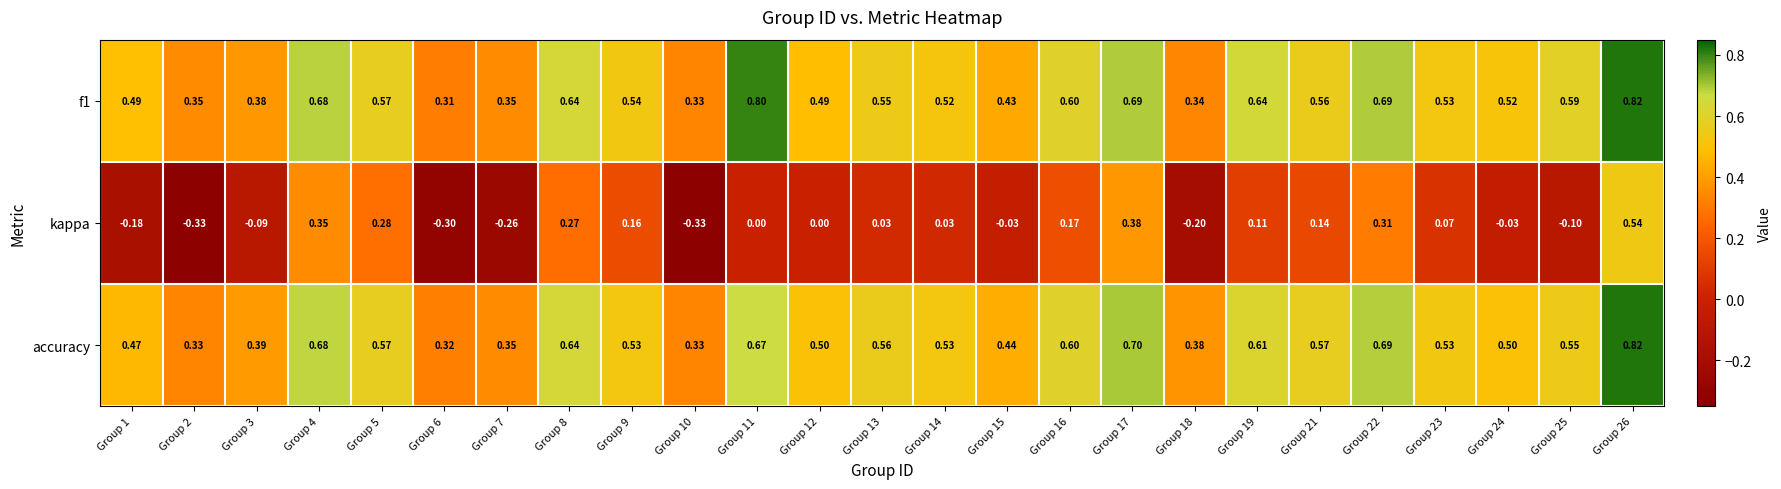

Is the value of f1 at Group 2 greater than the value of accuracy at Group 13?

No